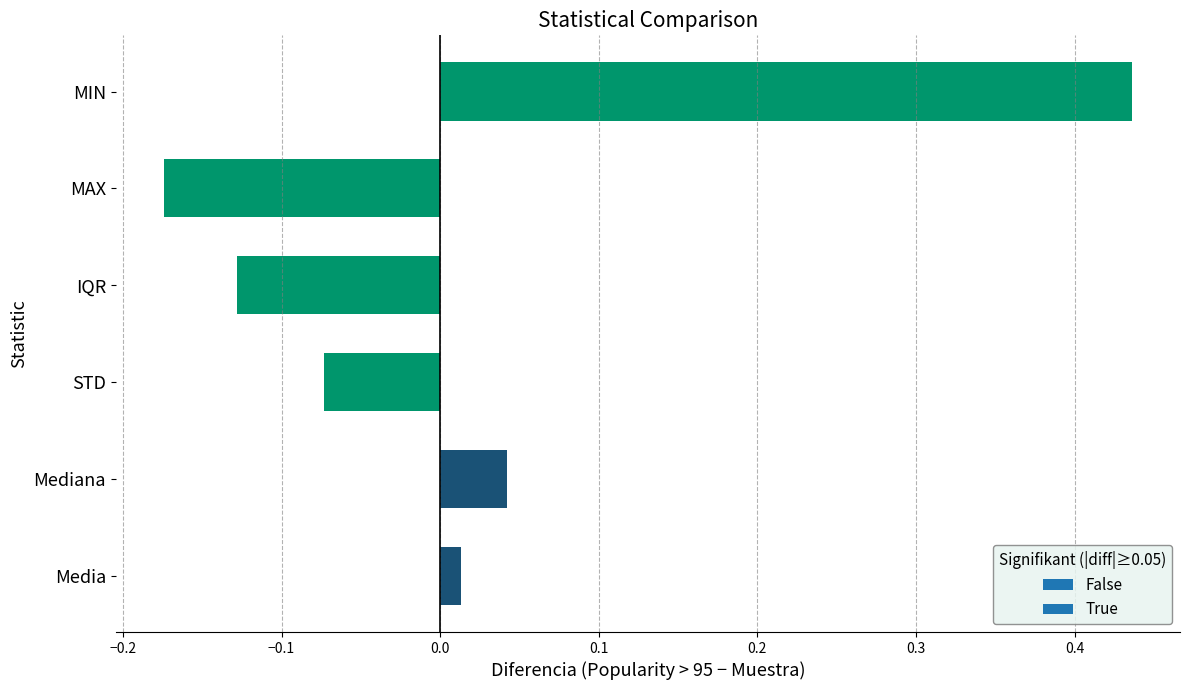

Which category has the highest value across all series?

MIN